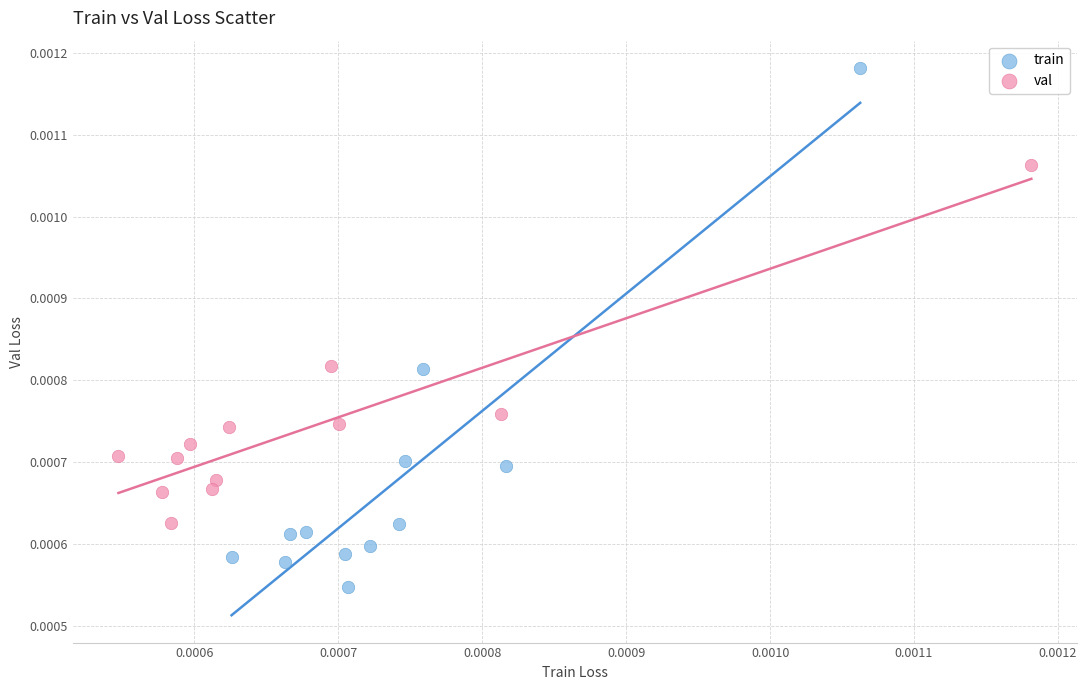

Which series contains the lowest Y value?

train